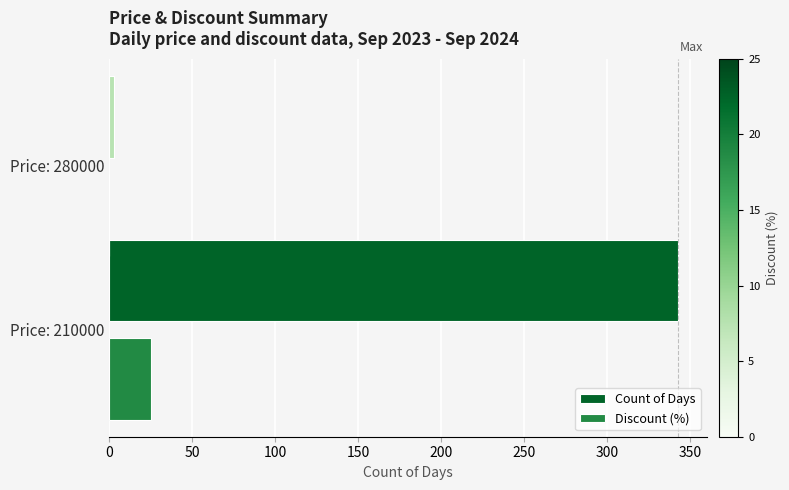

Between Price: 210000 and Price: 280000, which series saw the biggest shift?

Count of Days